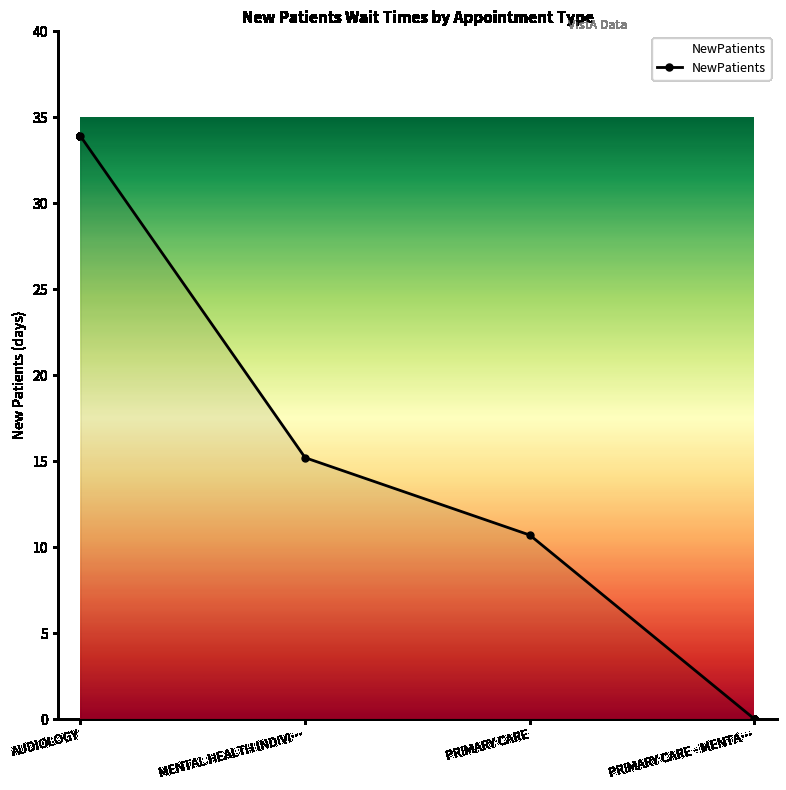

Reading left to right, list all the values displayed in this chart.

33.9	15.2	10.7	0.0